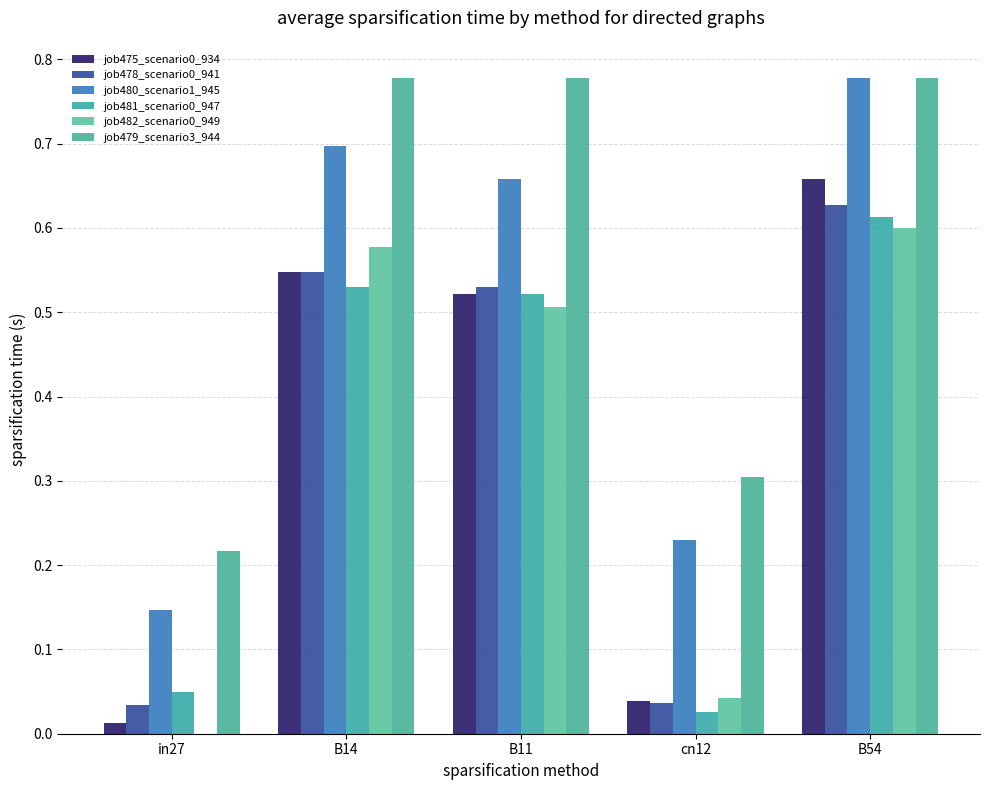

How many series are shown in this chart?

6